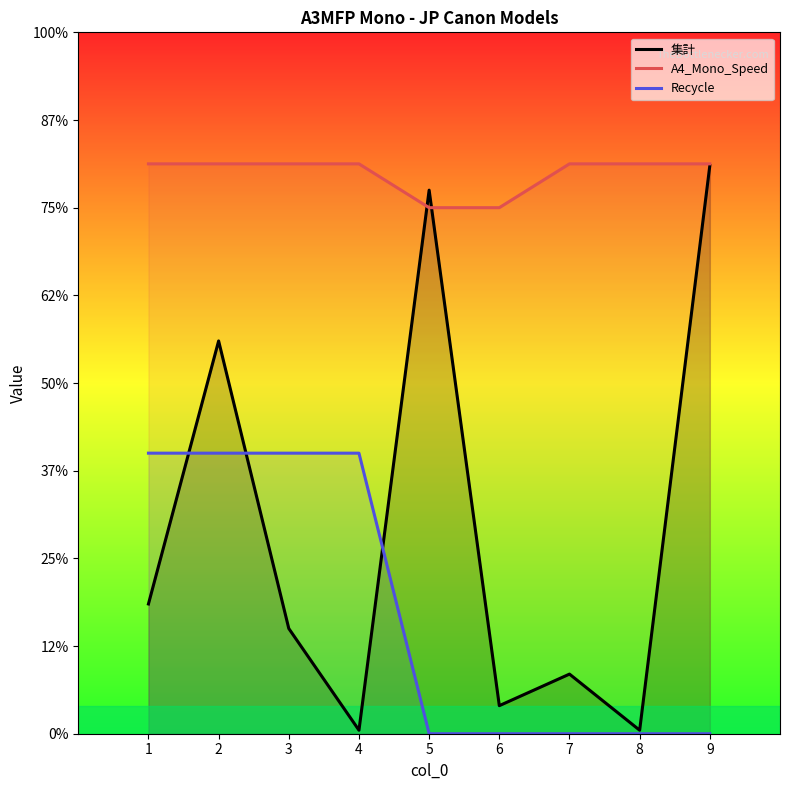

Read the A4_Mono_Speed value at 2.

162.5